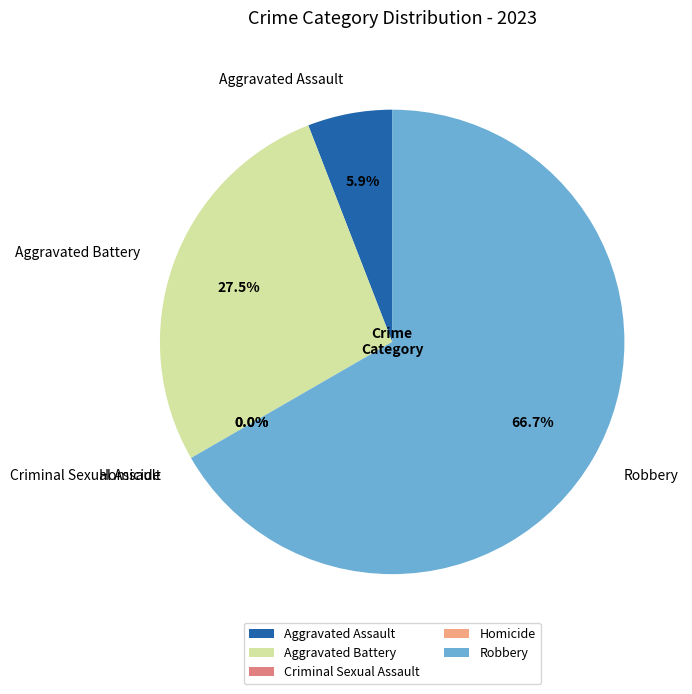

What percentage is the Aggravated Assault slice, to the nearest percent?

6%